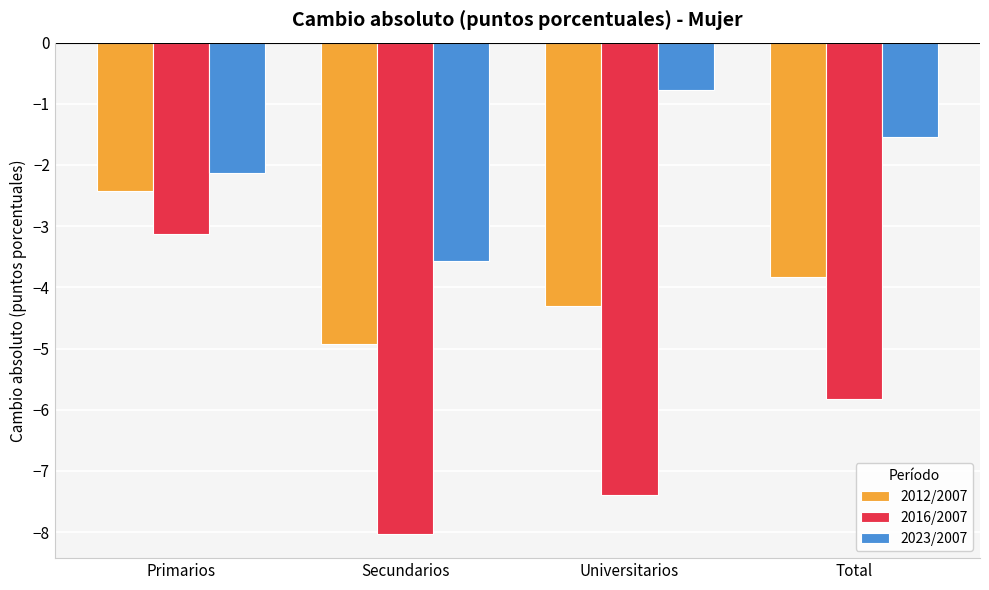

What is the difference between the highest and lowest values at Universitarios?

6.6